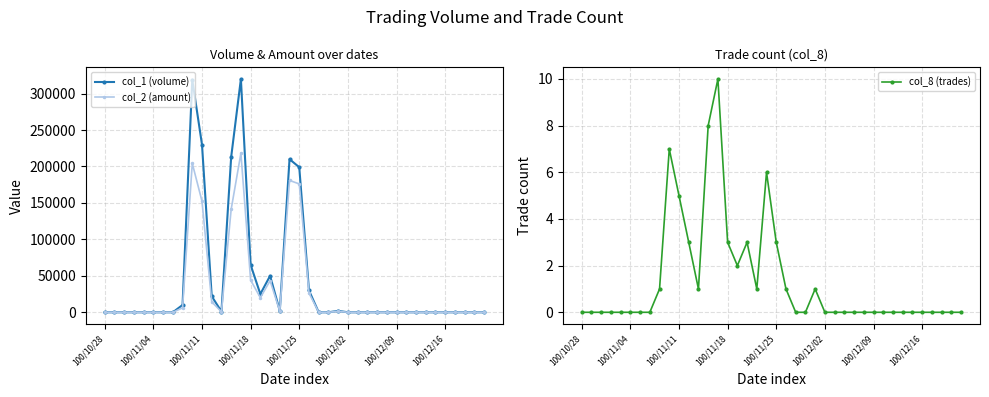

How many data points in col_1 (volume) are above 0?

15